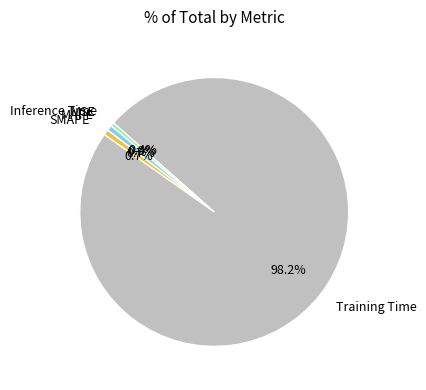

Do MAPE and Training Time together represent more than half of the pie?

Yes